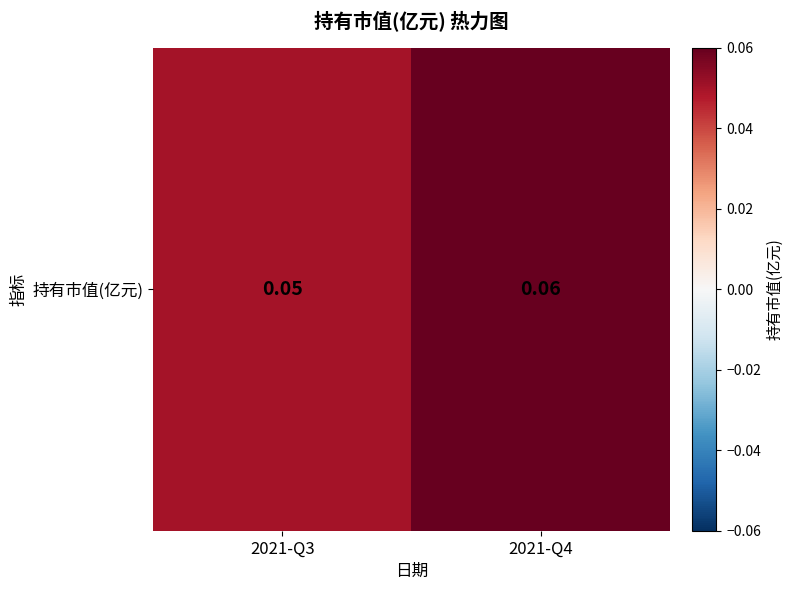

Reading left to right, transcribe all the data shown in this chart.

0.1	0.1